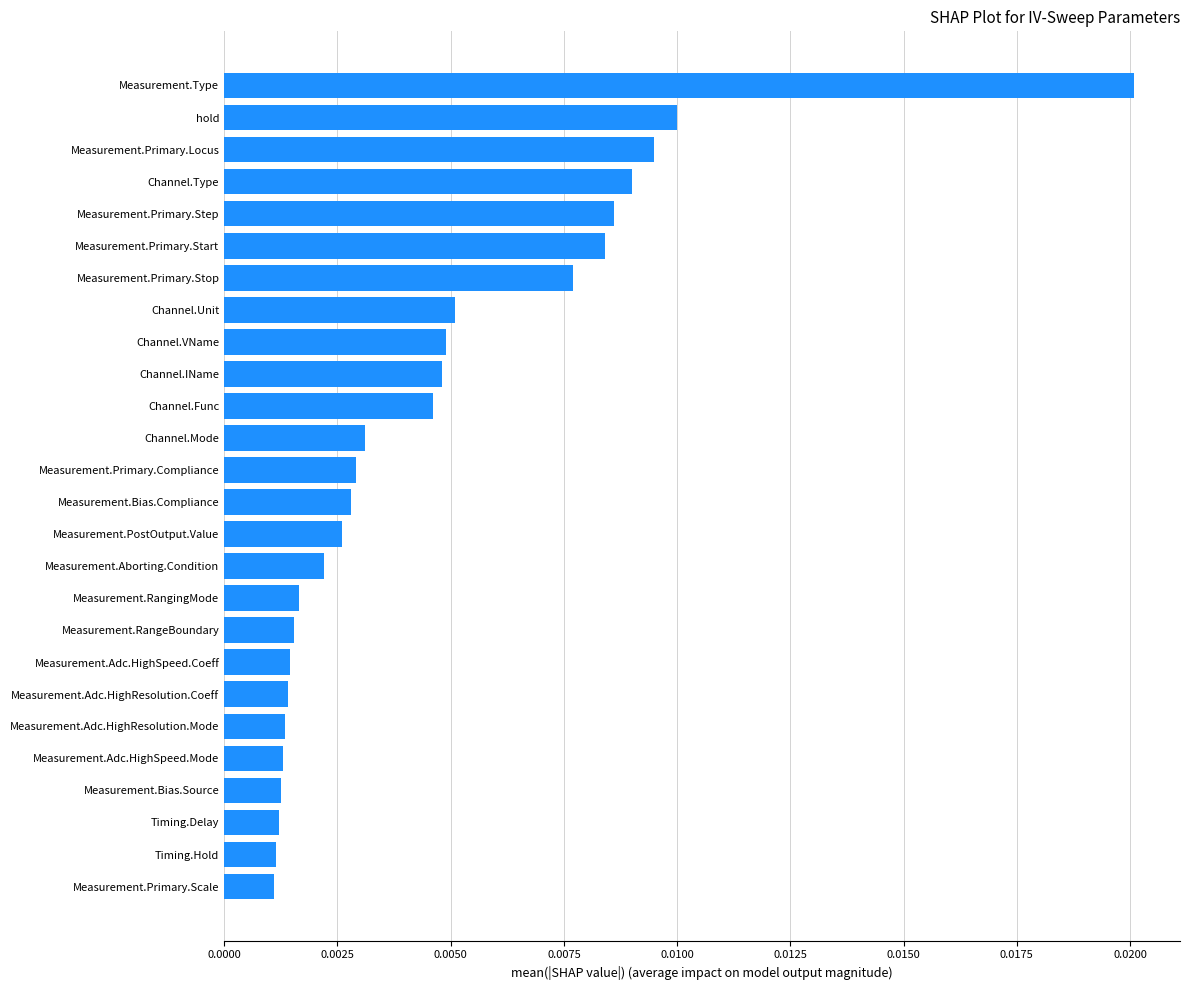

Between Measurement.RangingMode and Channel.Unit, which is larger?

Channel.Unit